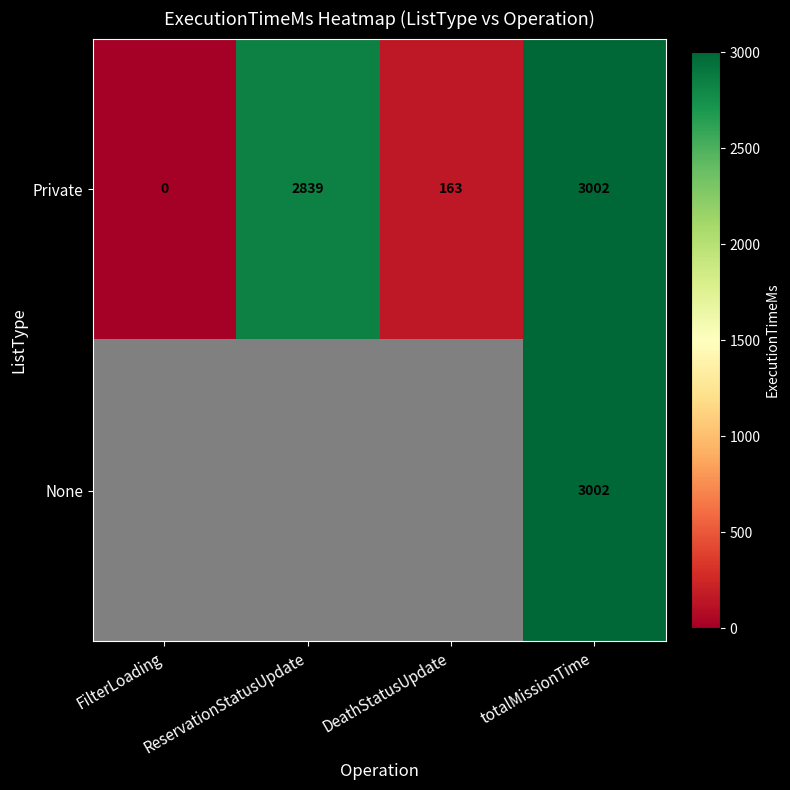

The None series shows 1469.6 at totalMissionTime. True or false?

False